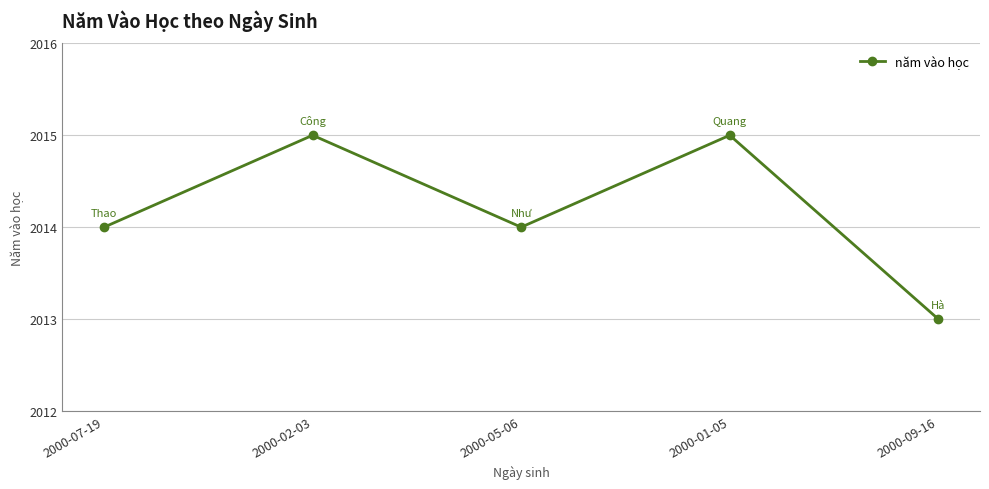

Between 2000-09-16 and 2000-01-05, which is larger?

2000-01-05